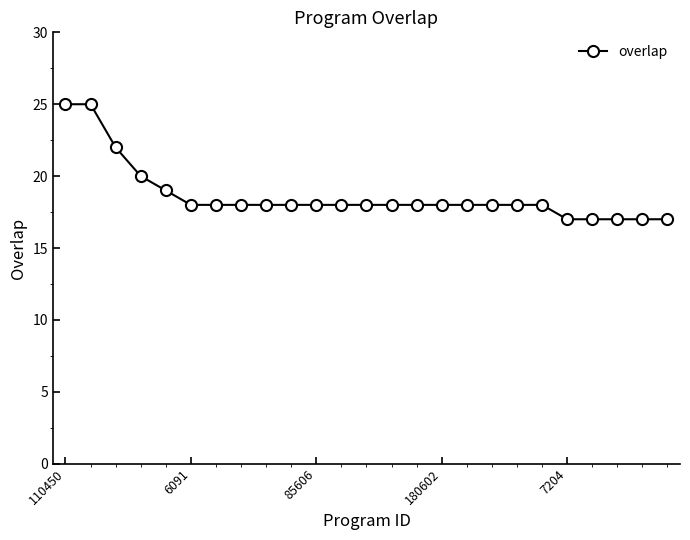

What is the value of the 7th point from the left?

18